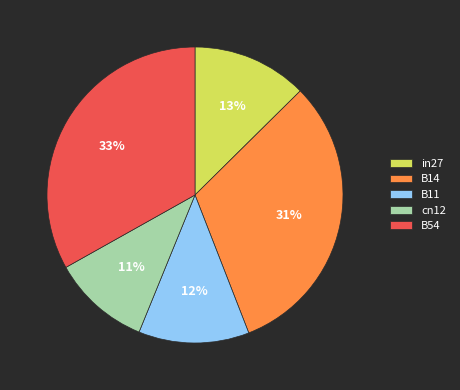

Rank the categories by value from highest to lowest.

B54, B14, in27, B11, cn12